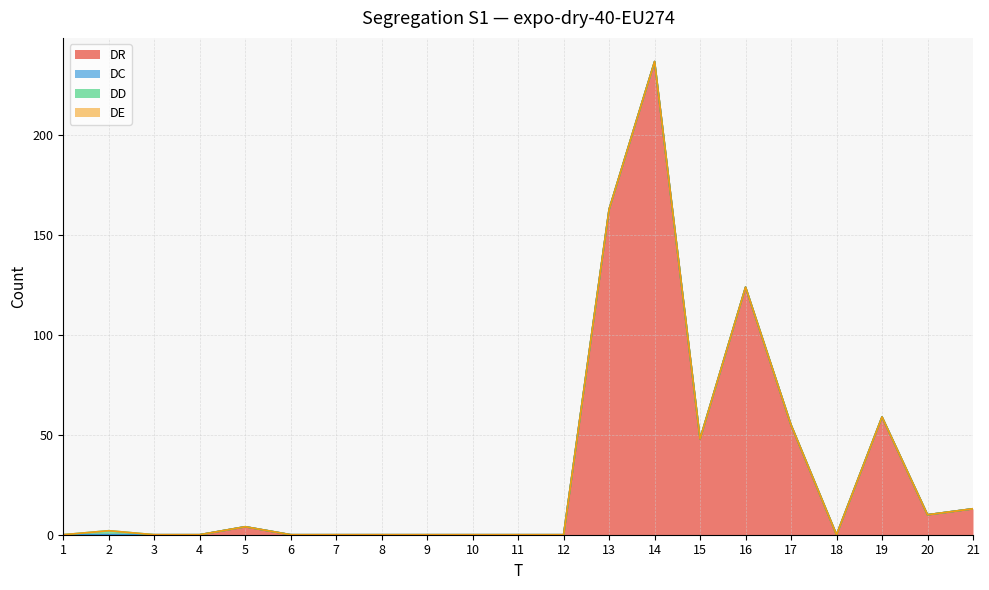

Rank the series at 4 from lowest to highest value.

DR, DC, DD, DE